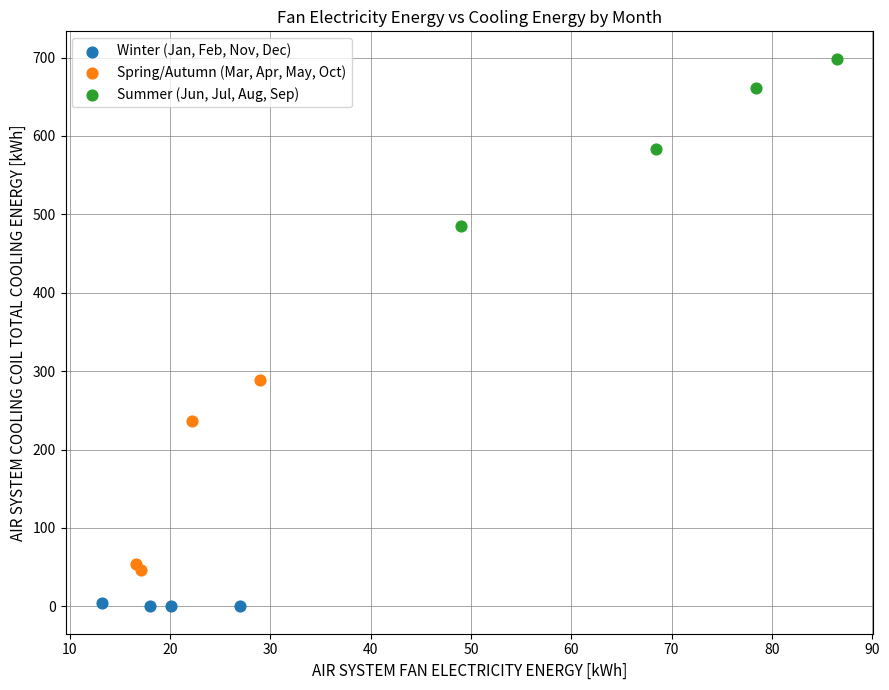

Which series has the widest spread of Y values?

Spring/Autumn (Mar, Apr, May, Oct)